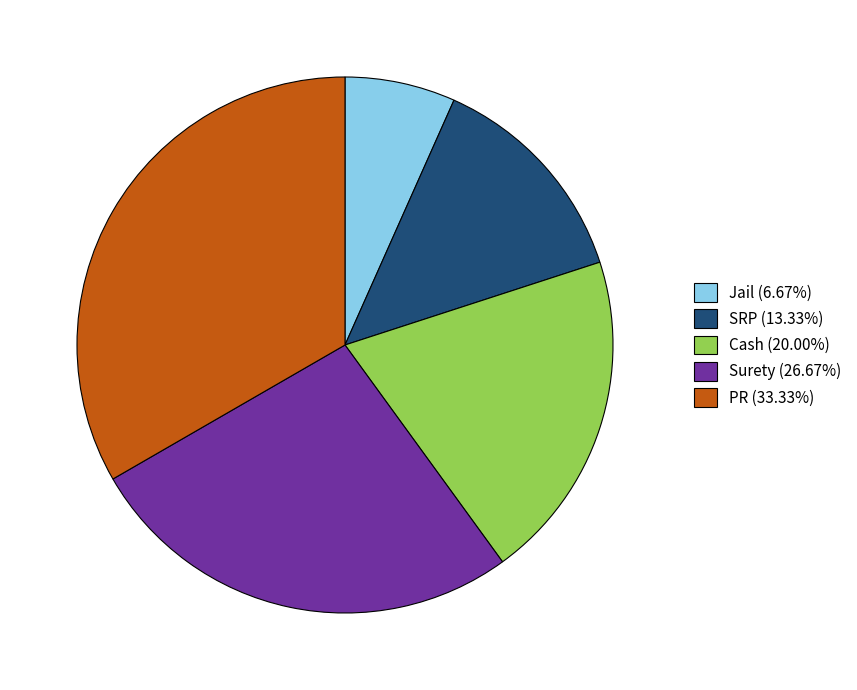

Count the number of slices in the pie.

5